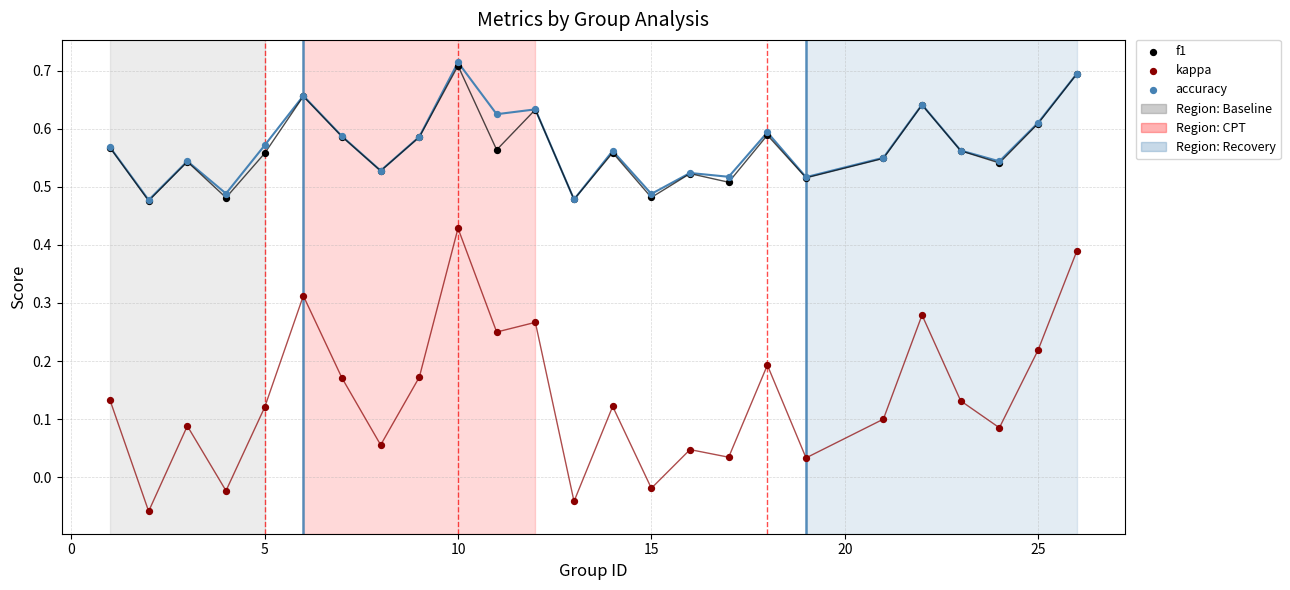

What are all the series names shown in the legend?

f1, kappa, accuracy